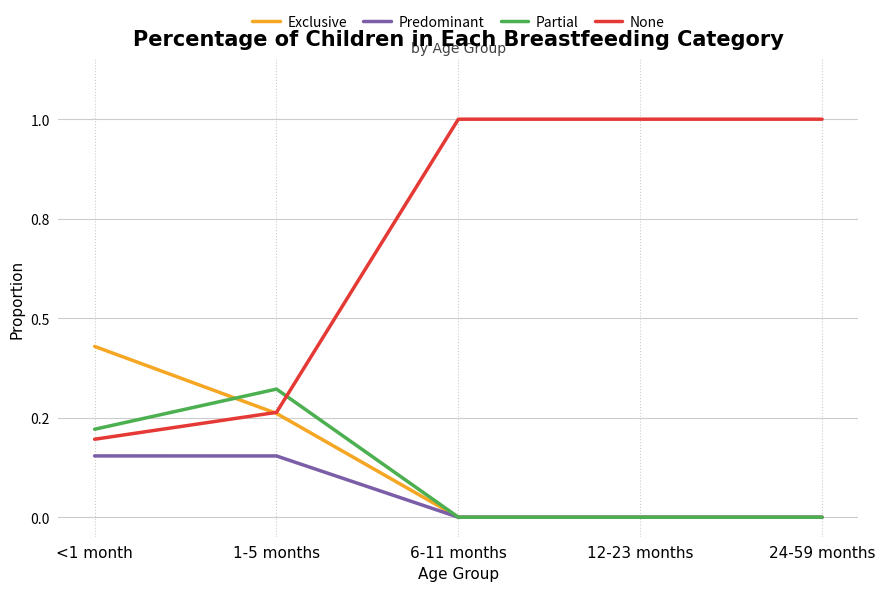

Reading right to left, what are all the values shown in this chart?

Exclusive: 24-59 months=0.0	12-23 months=0.0	6-11 months=0.0	1-5 months=0.3	<1 month=0.4
Predominant: 24-59 months=0.0	12-23 months=0.0	6-11 months=0.0	1-5 months=0.2	<1 month=0.2
Partial: 24-59 months=0.0	12-23 months=0.0	6-11 months=0.0	1-5 months=0.3	<1 month=0.2
None: 24-59 months=1.0	12-23 months=1.0	6-11 months=1.0	1-5 months=0.3	<1 month=0.2